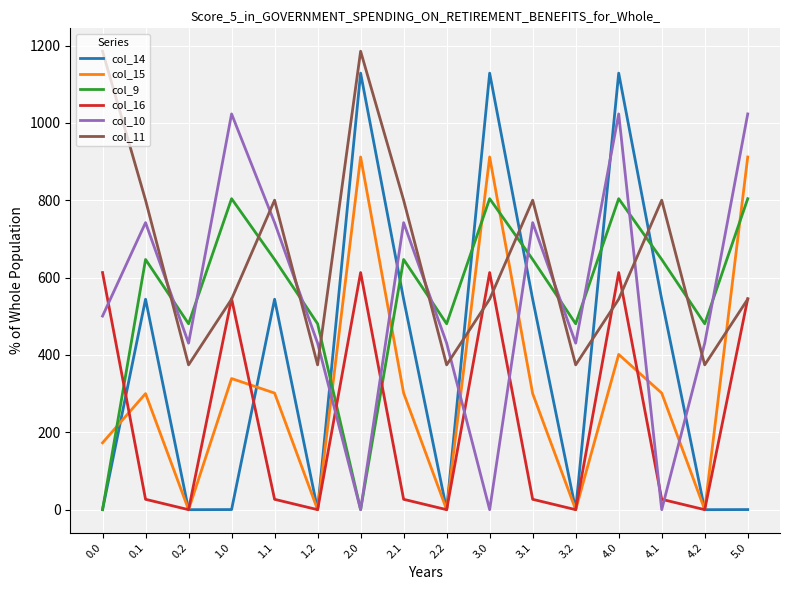

After their last crossing, which series has the higher values: col_16 or col_10?

col_10